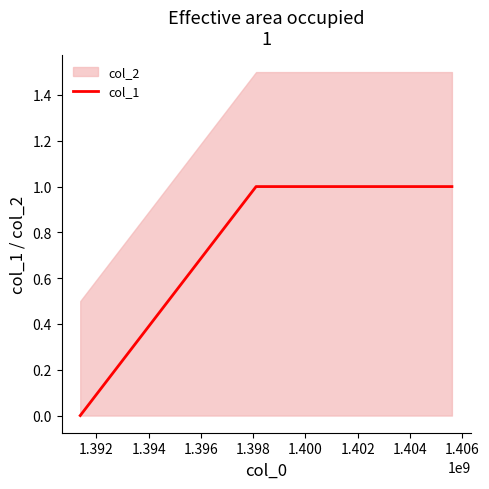

The value at 1.394 is 2. True or false?

False